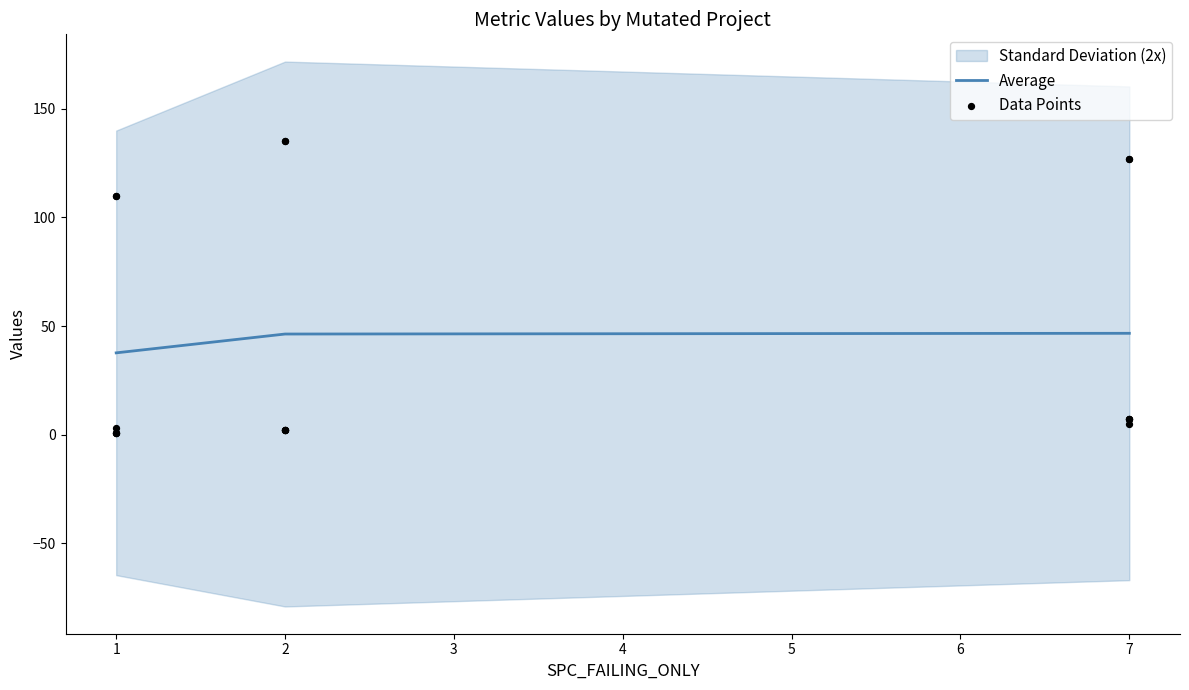

Which series has the largest Y range (max minus min)?

Average